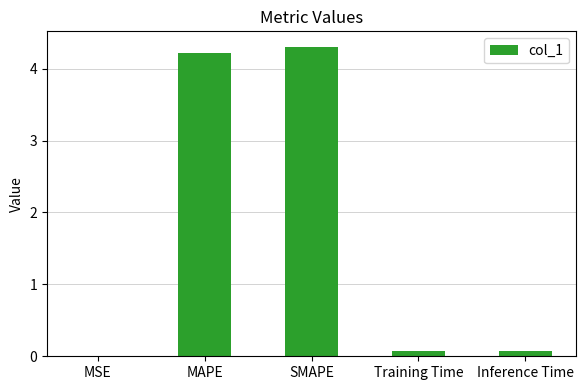

Are the bars horizontal?

No